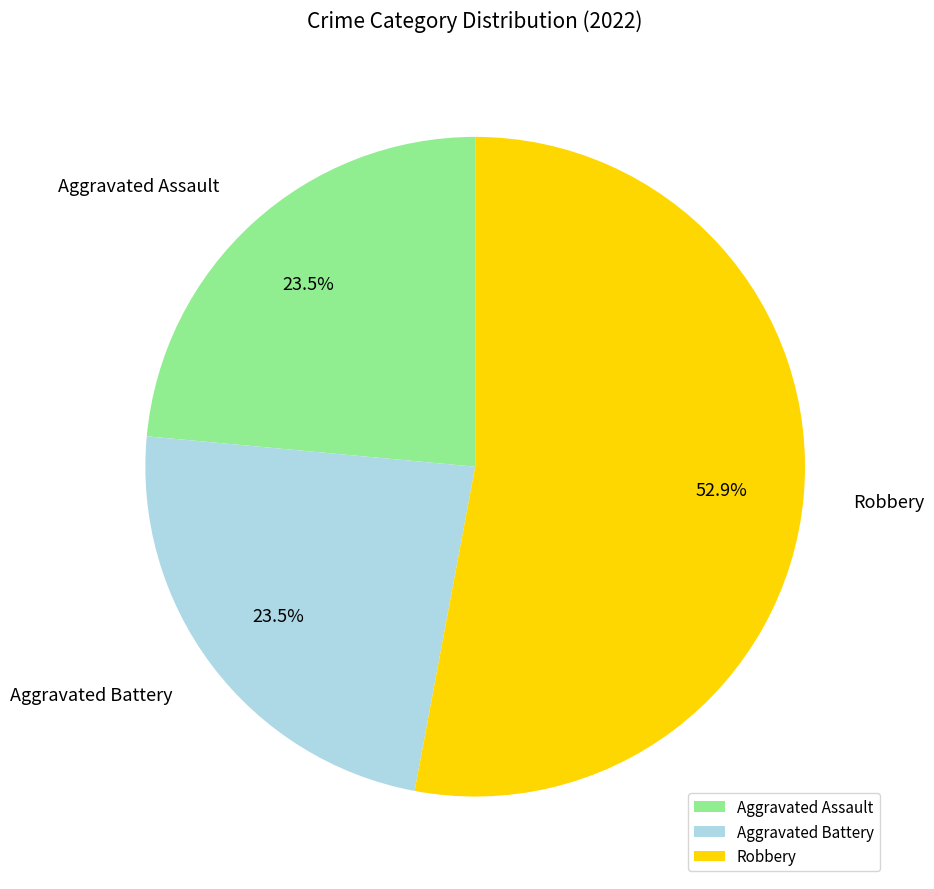

Is the sum of Aggravated Battery and Robbery greater than half?

Yes